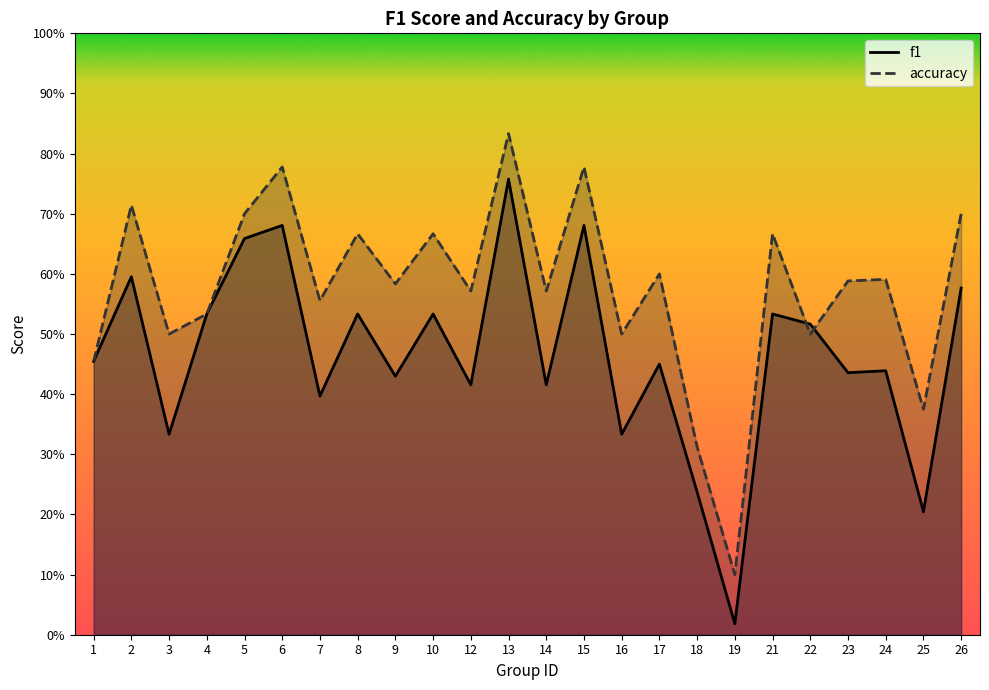

Between which two adjacent categories do f1 and accuracy first intersect?

21 and 22